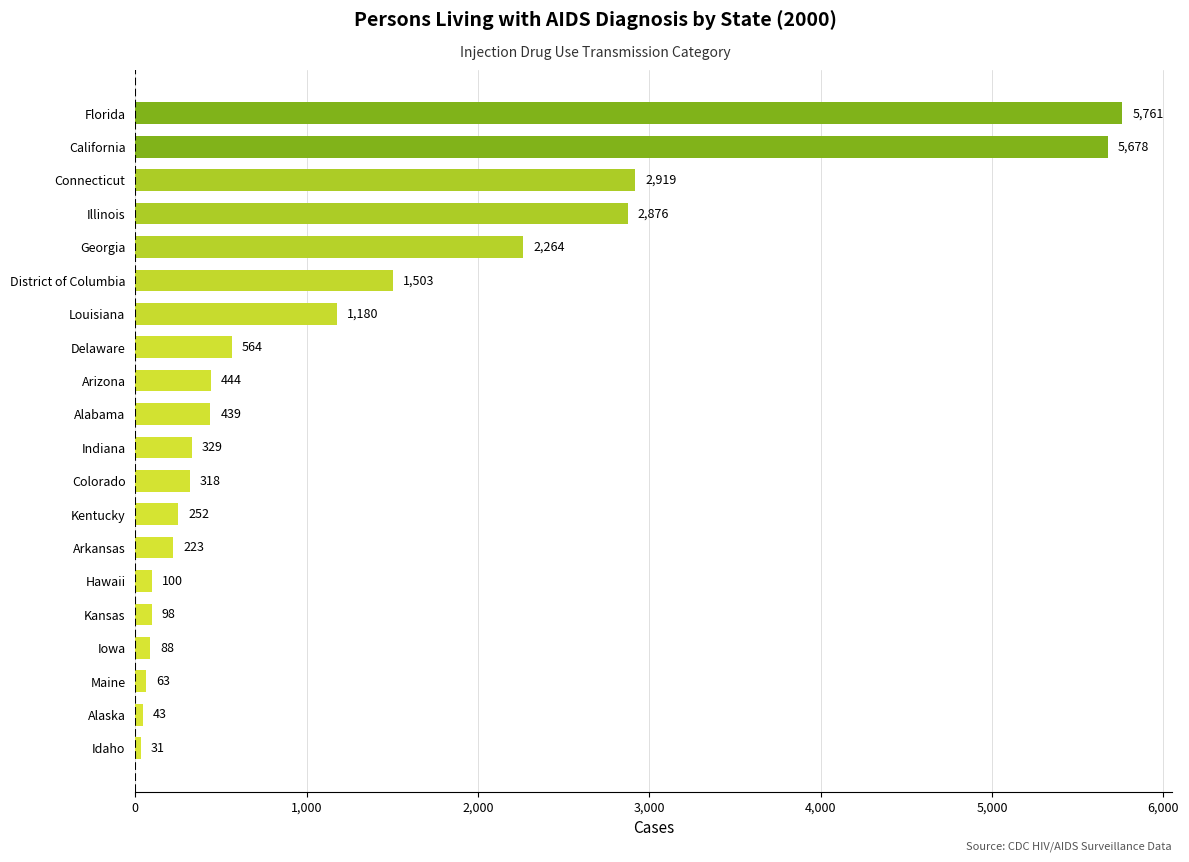

Where is the data nearest to the value 2896?

Illinois